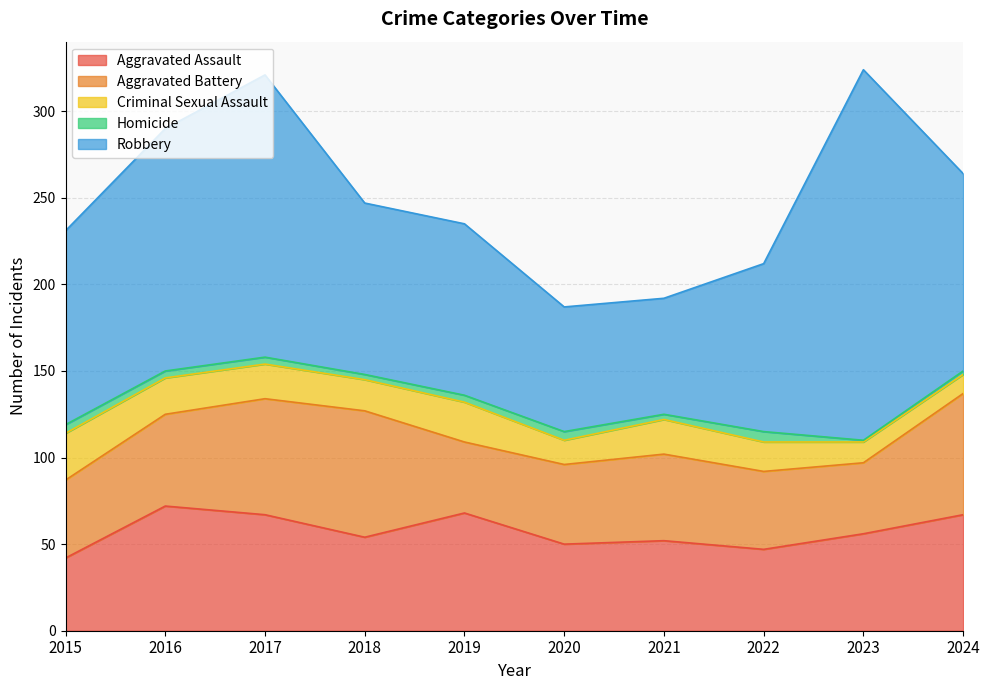

Count the number of data series in this chart.

5